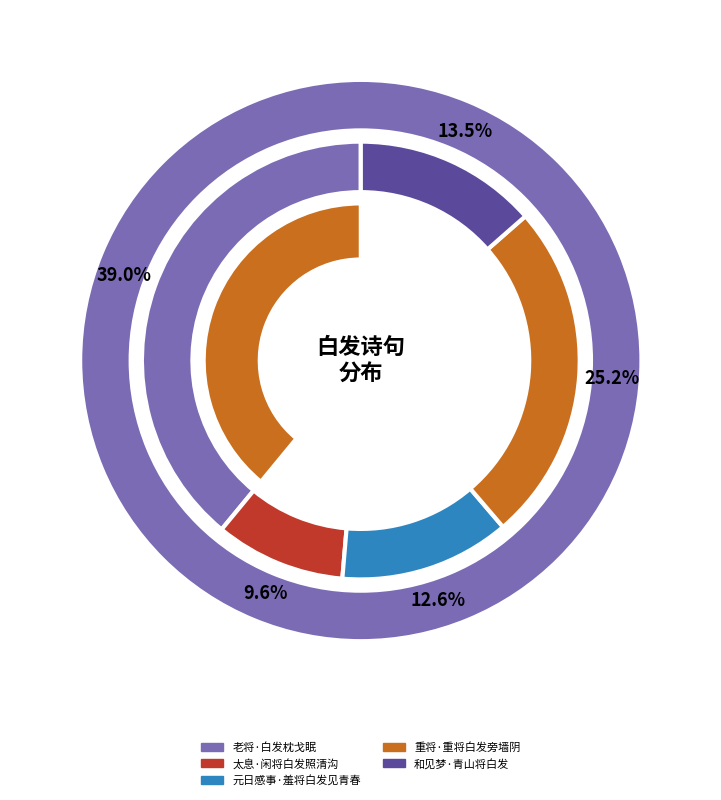

What is the smallest slice in the pie chart?

太息·闲将白发照清沟